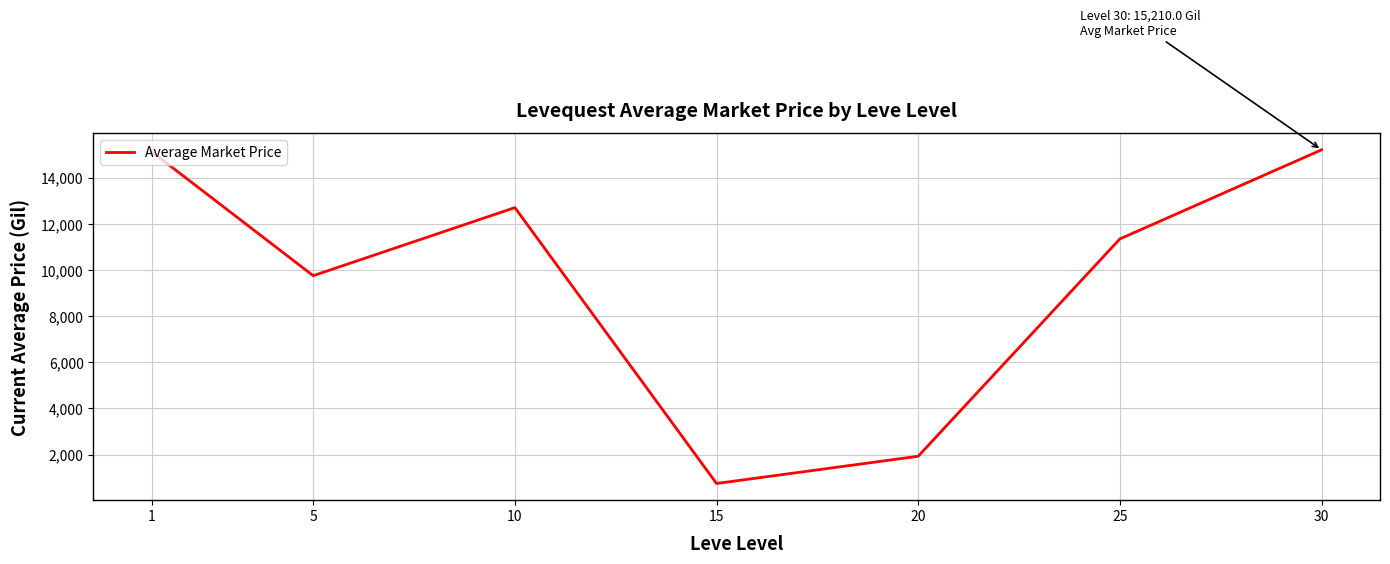

At which label does the data first exceed 11347?

1